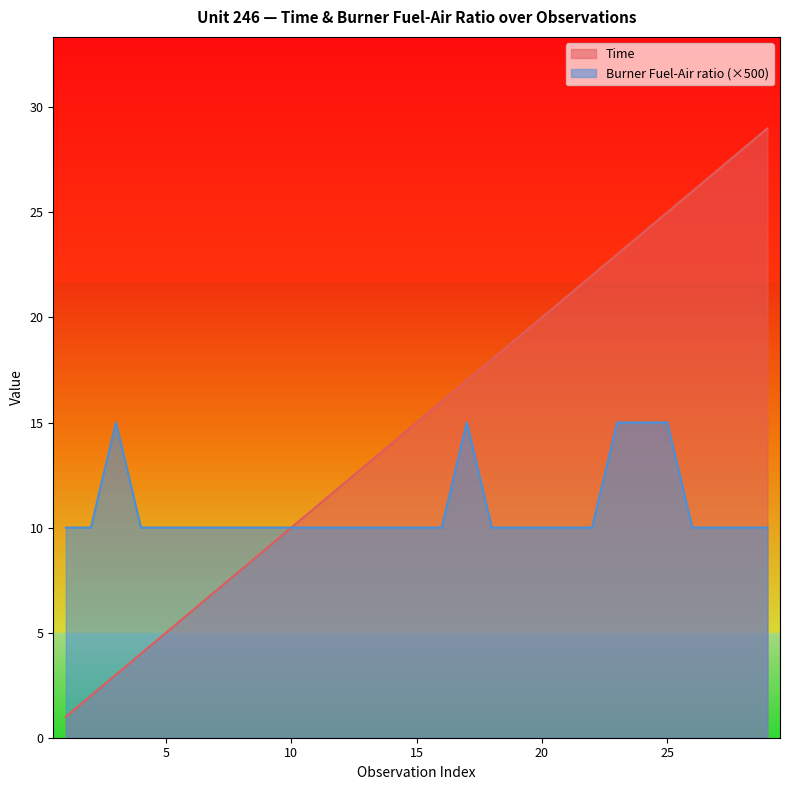

True or false: Burner Fuel-Air ratio has a value of 2 at 26.

False